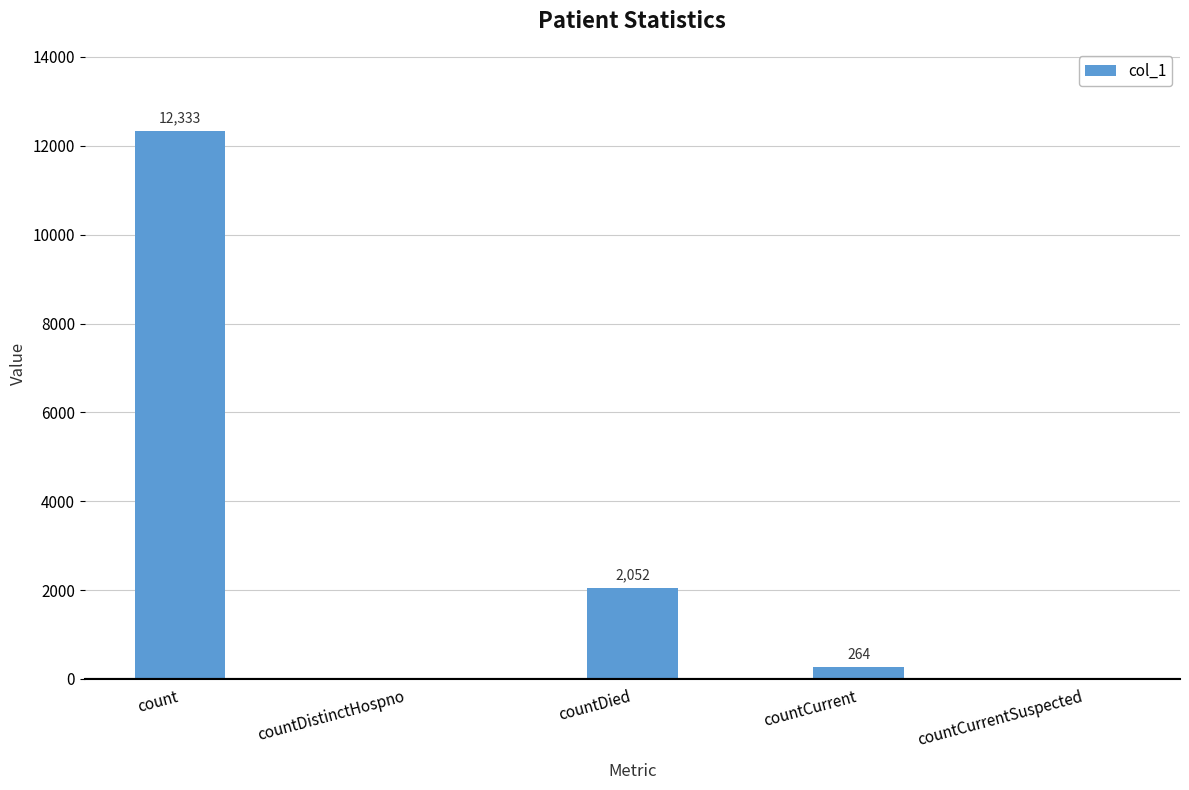

True or false: the data shows 6345 at countCurrentSuspected.

False